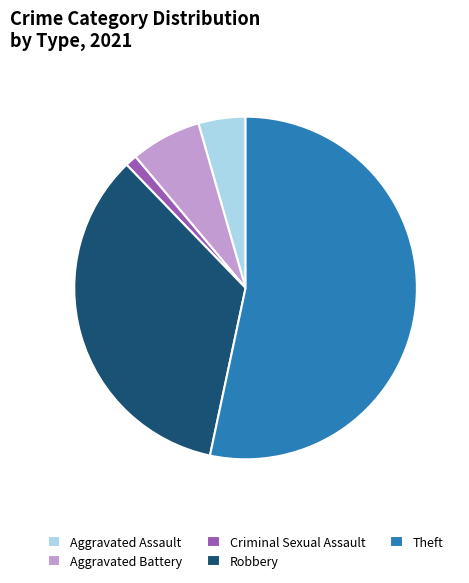

Count the number of slices in the pie.

5